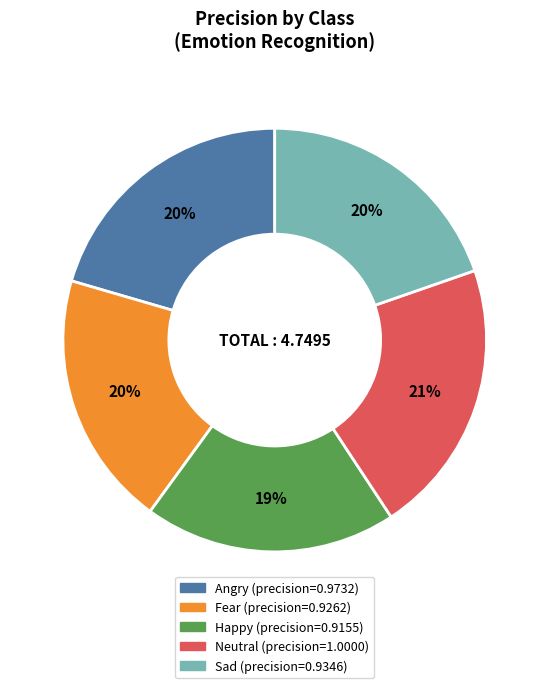

How many slices are in this pie chart?

5